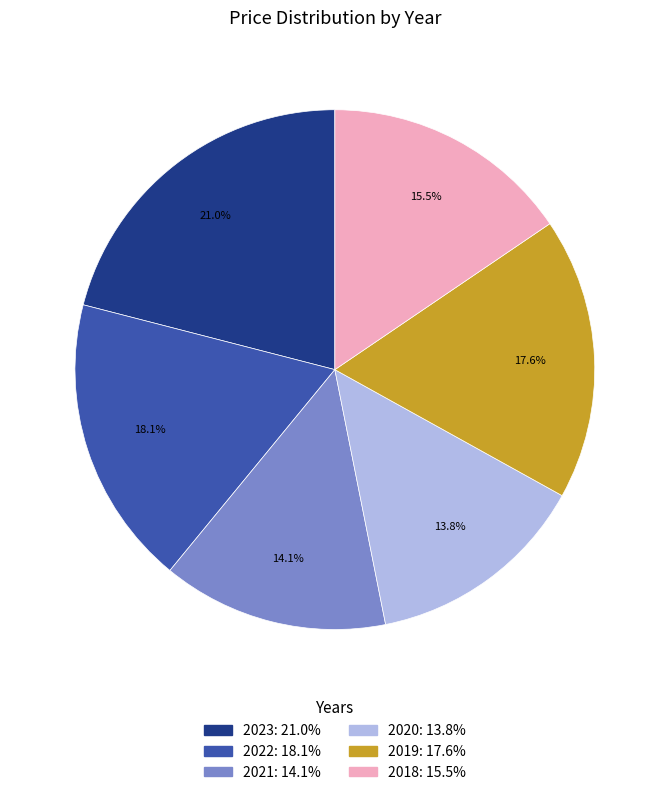

The 2022 slice represents 18% of the pie. True or false?

True